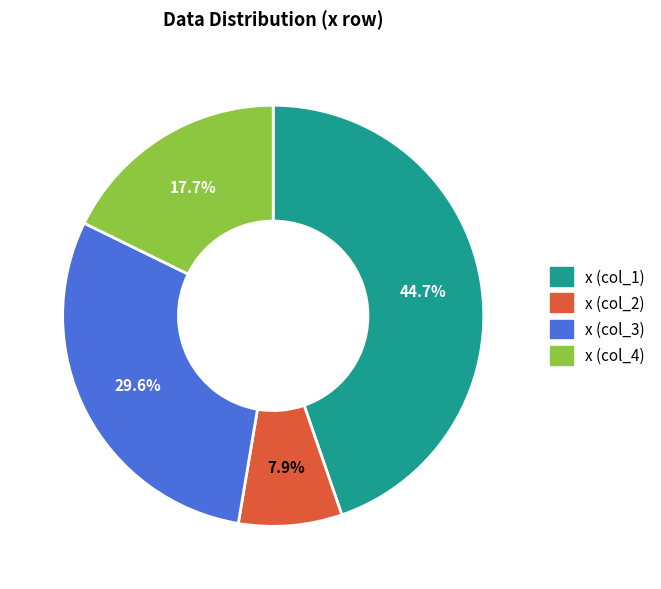

Is there any slice that represents more than half of the pie?

No